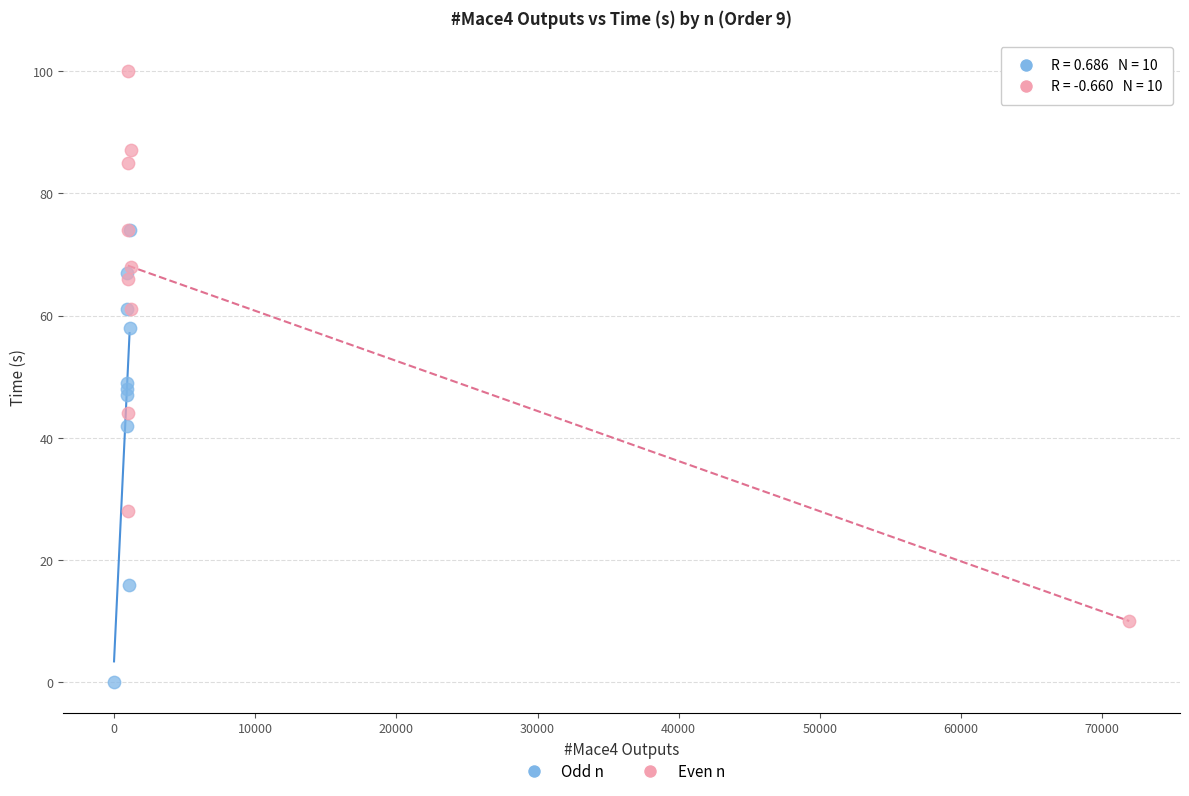

Which series contains the lowest Y value?

Odd n